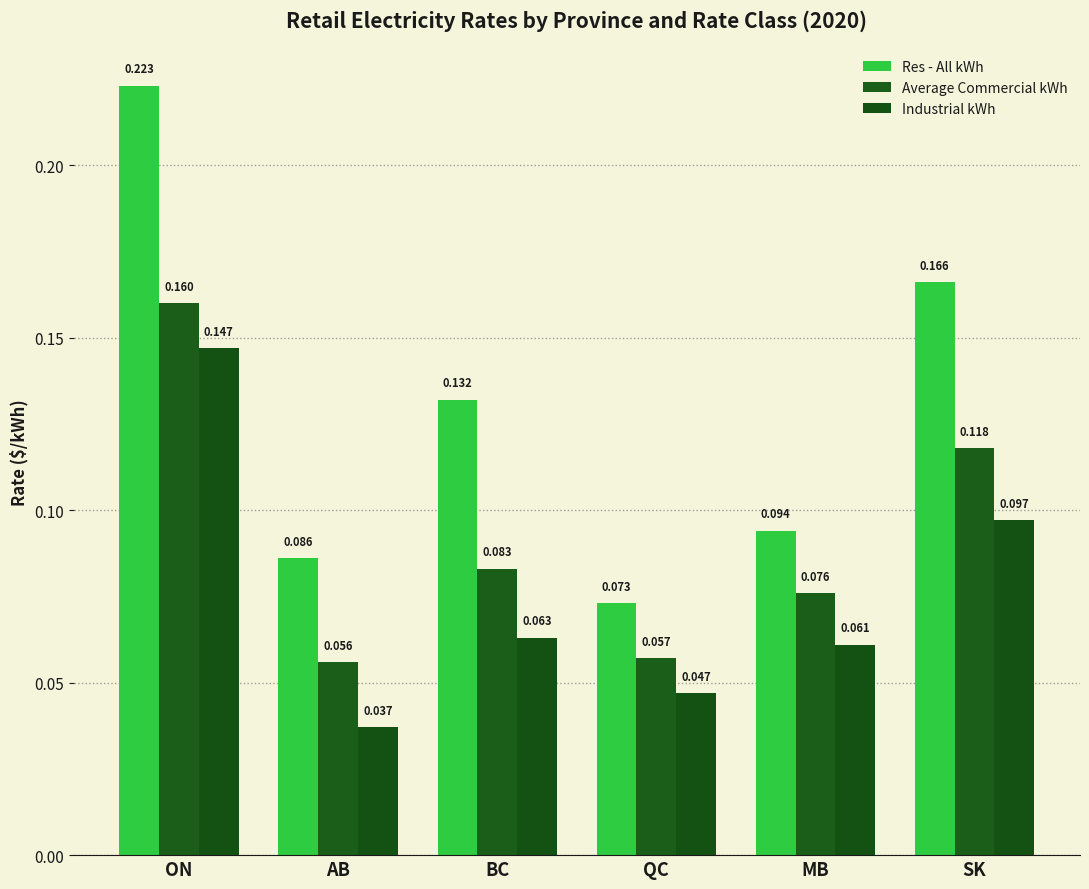

Where is Average Commercial kWh nearest to the value 0?

AB